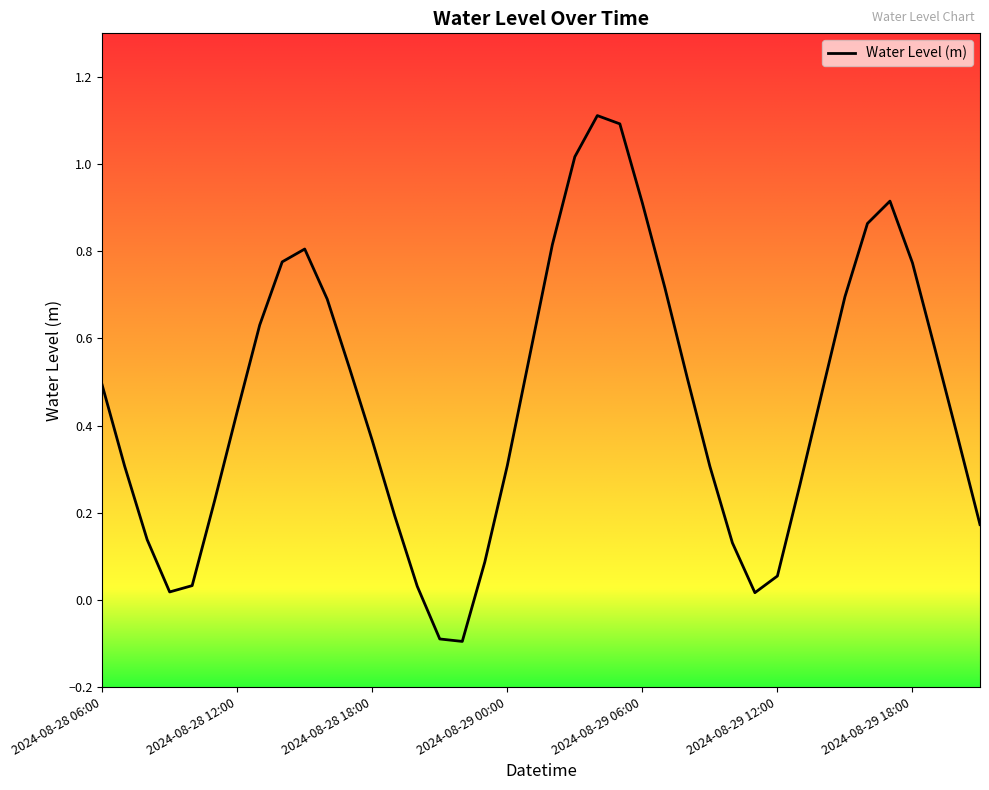

What is the smallest value displayed?

-0.1